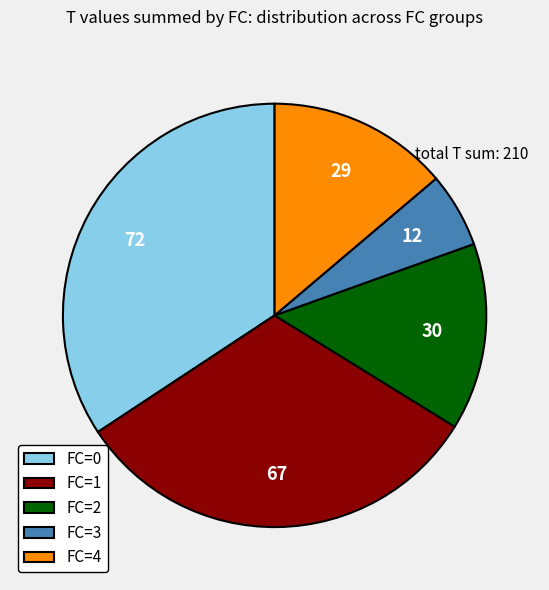

Count the number of slices in the pie.

5